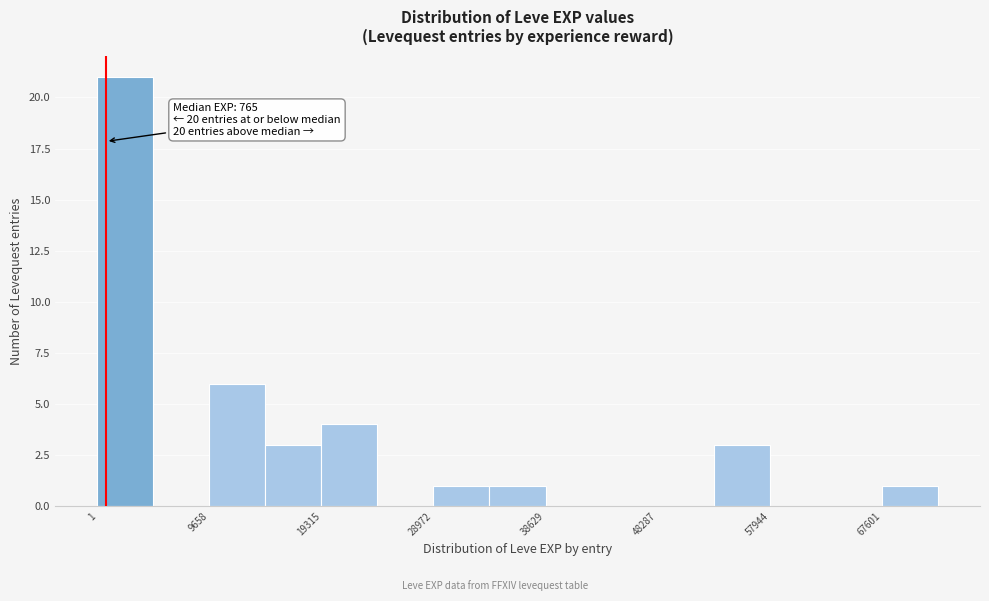

Which range on the x-axis has the tallest bar?

0 to 5000